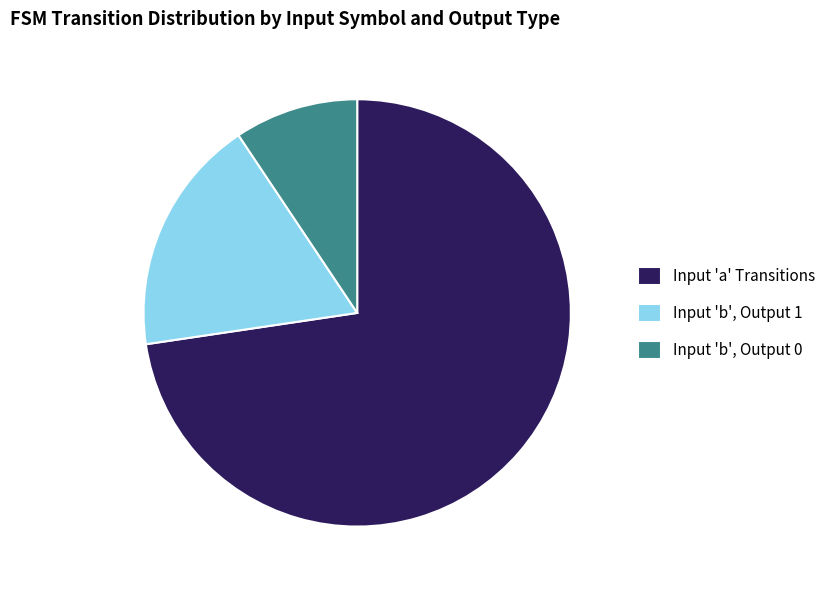

Rank the categories by value from lowest to highest.

Input 'b', Output 0, Input 'b', Output 1, Input 'a' Transitions